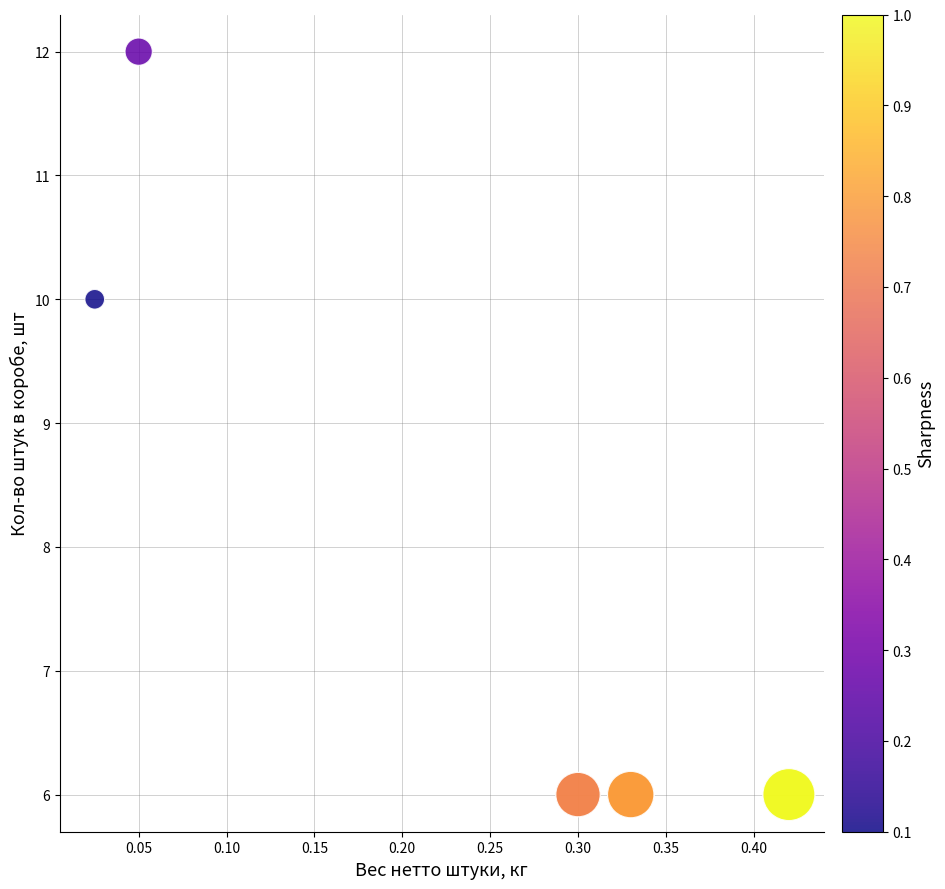

What Y value in the scatter plot is closest to 9?

10